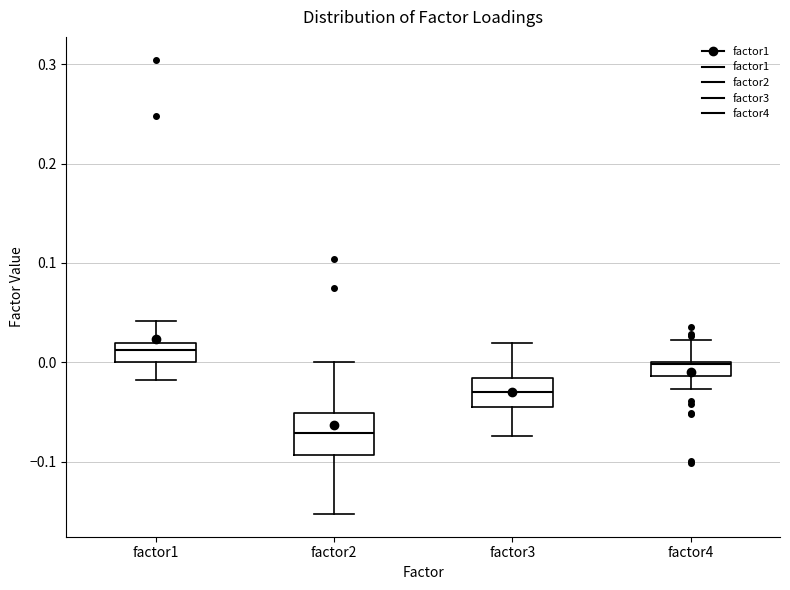

Where does the upper whisker of the box for factor2 end on the y-axis? The values are not printed on the chart, so give them approximately, as read against the axis.

0.00